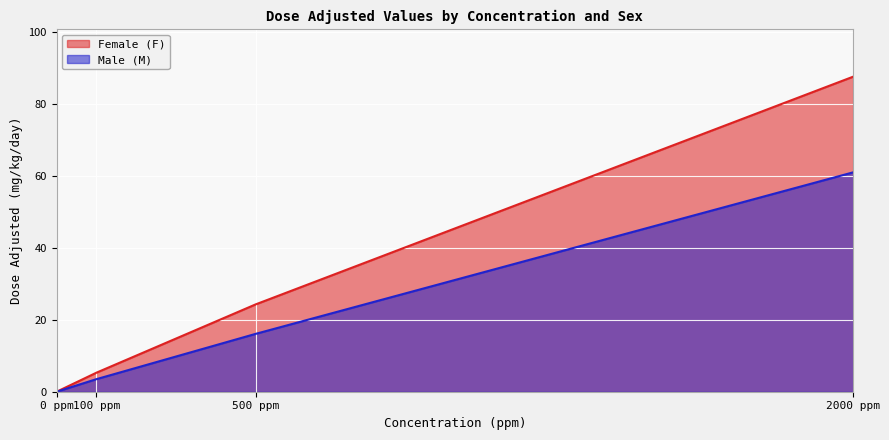

Reading left to right, list all the values displayed in this chart.

Female (F): 0 ppm=0.0	100 ppm=5.3	500 ppm=24.3	2000 ppm=87.6
Male (M): 0 ppm=0.0	100 ppm=3.5	500 ppm=16.1	2000 ppm=61.0